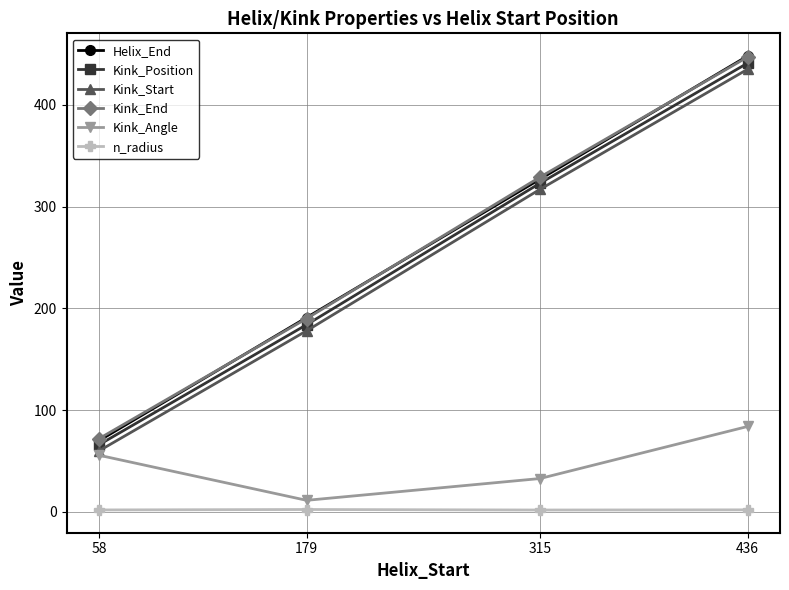

True or false: n_radius and Kink_Position cross at least once.

False